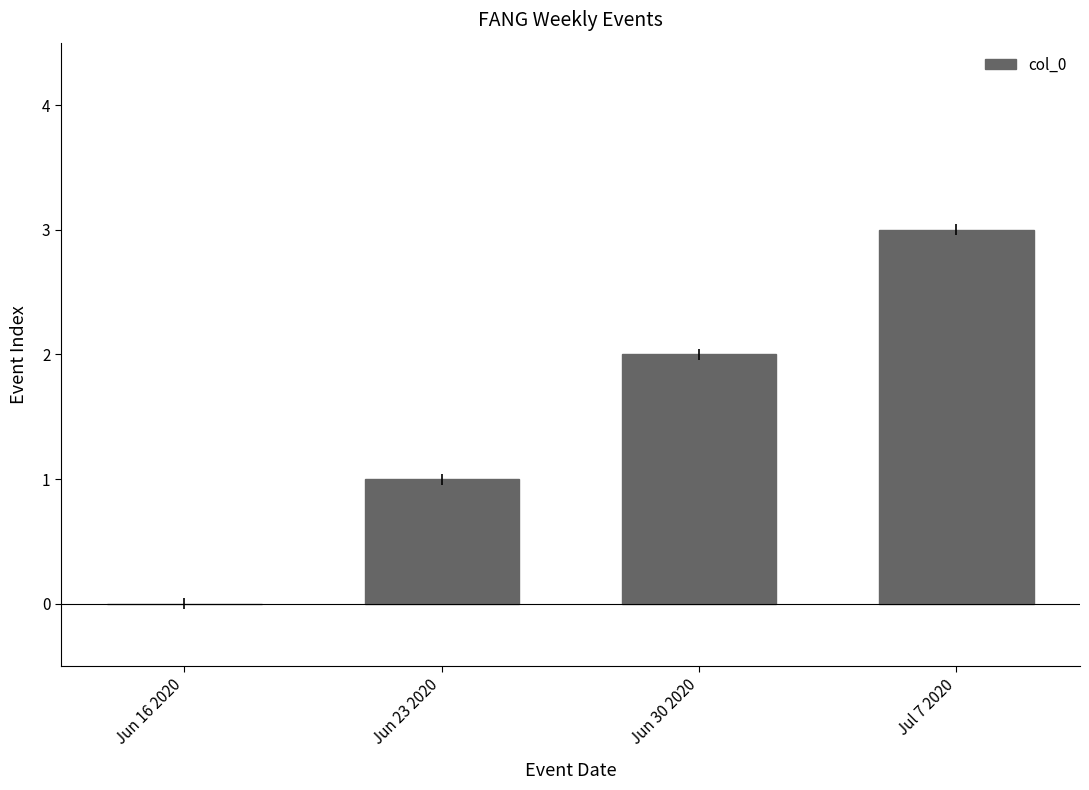

What is the sum of all values?

6